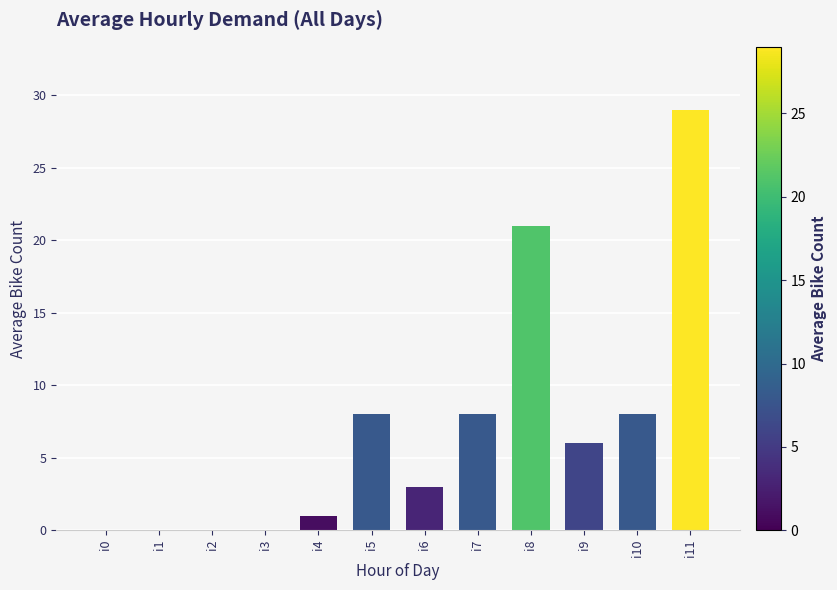

Are the bars grouped side by side (vs. stacked)?

No